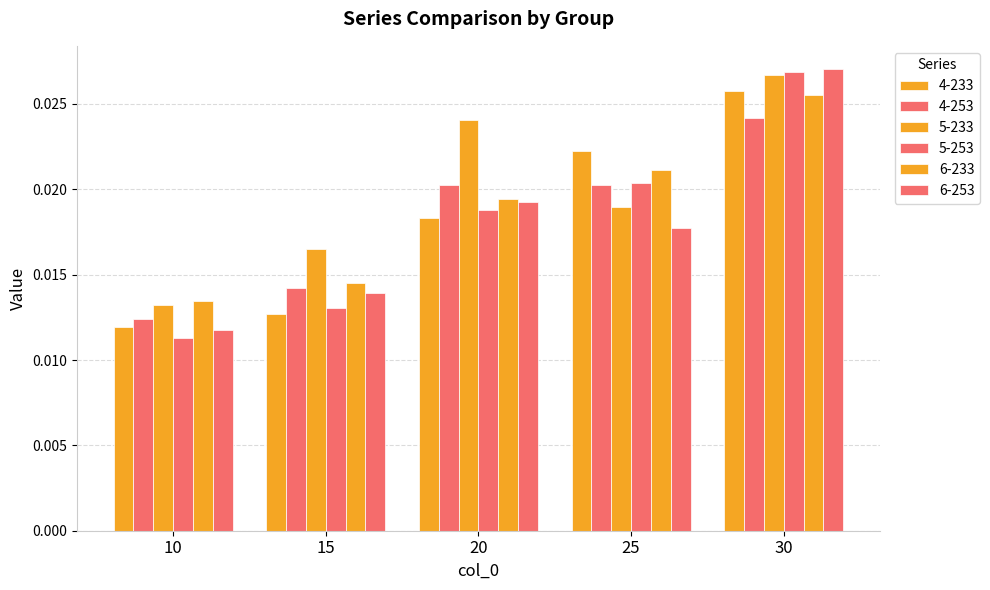

How many bars are there in total?

30